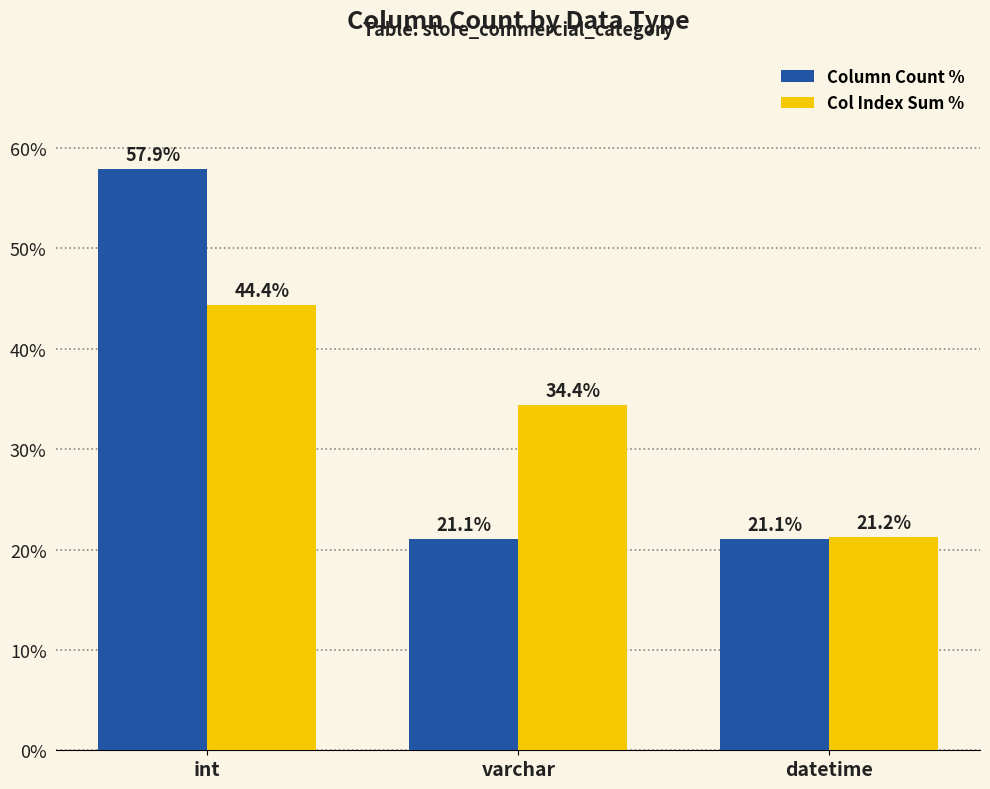

Count the number of categories in the chart.

3